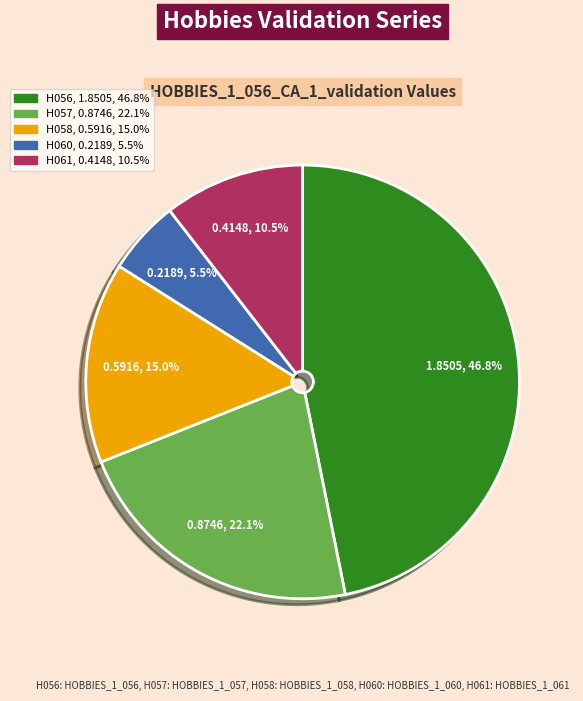

Is there any slice that represents more than half of the pie?

No